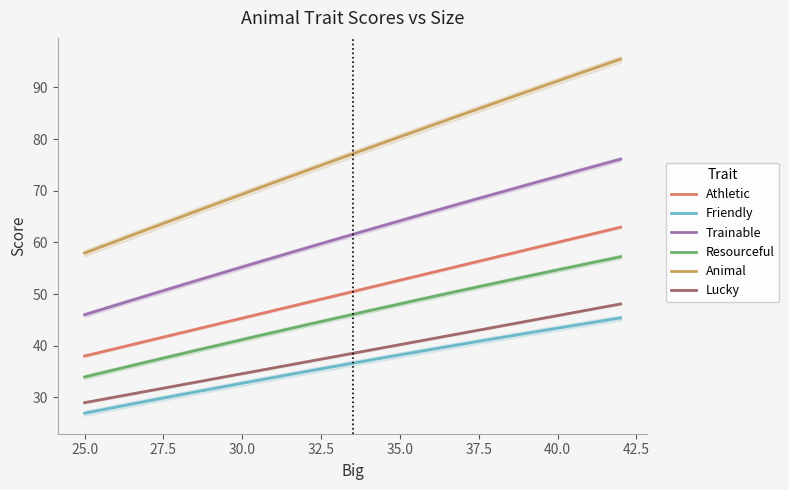

True or false: Friendly and Animal cross at least once.

False